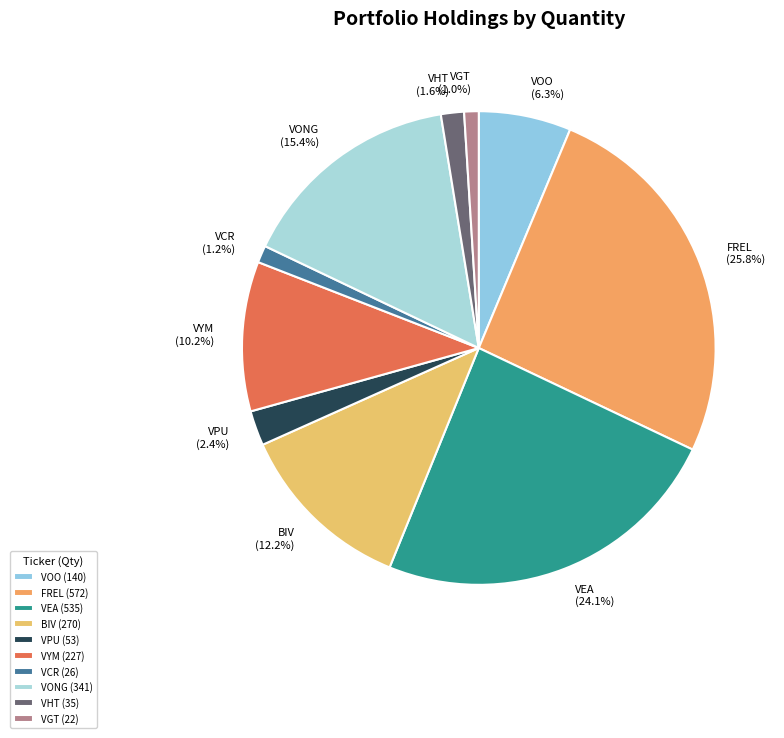

What portion of the pie excludes VEA?

75.9%